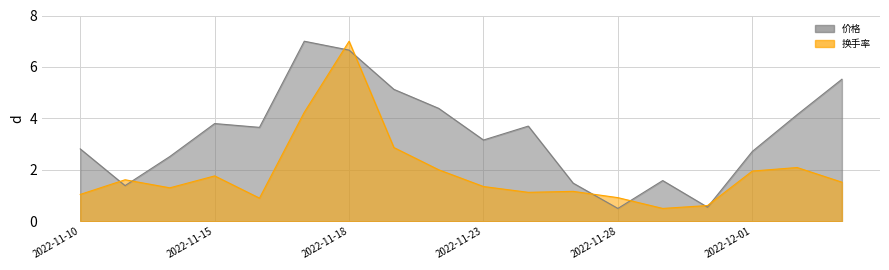

What is the label of the 5th point from the left?

2022-11-16